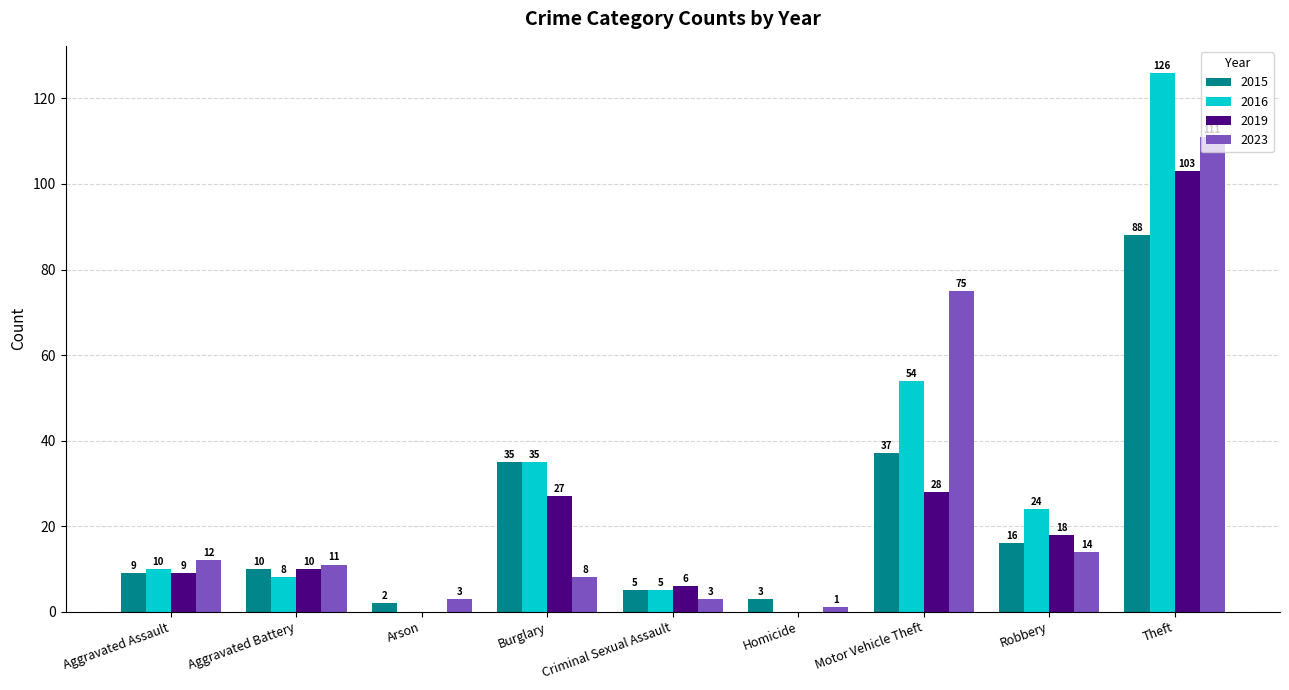

Reading left to right, what are all the values shown in this chart?

2015: 9	10	2	35	5	3	37	16	88
2016: 10	8	0	35	5	0	54	24	126
2019: 9	10	0	27	6	0	28	18	103
2023: 12	11	3	8	3	1	75	14	111